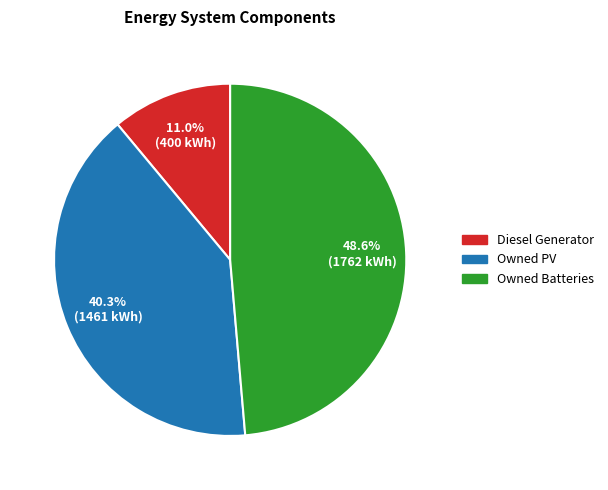

To the nearest percent, what is the combined percentage of Owned Batteries and Owned PV?

89%